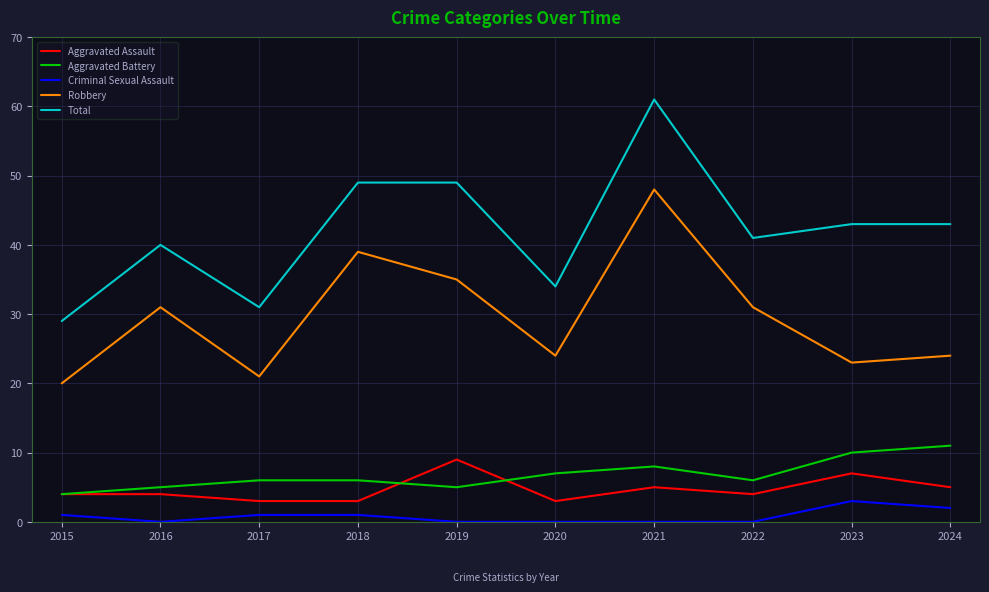

Which series has the largest range (max minus min)?

Total